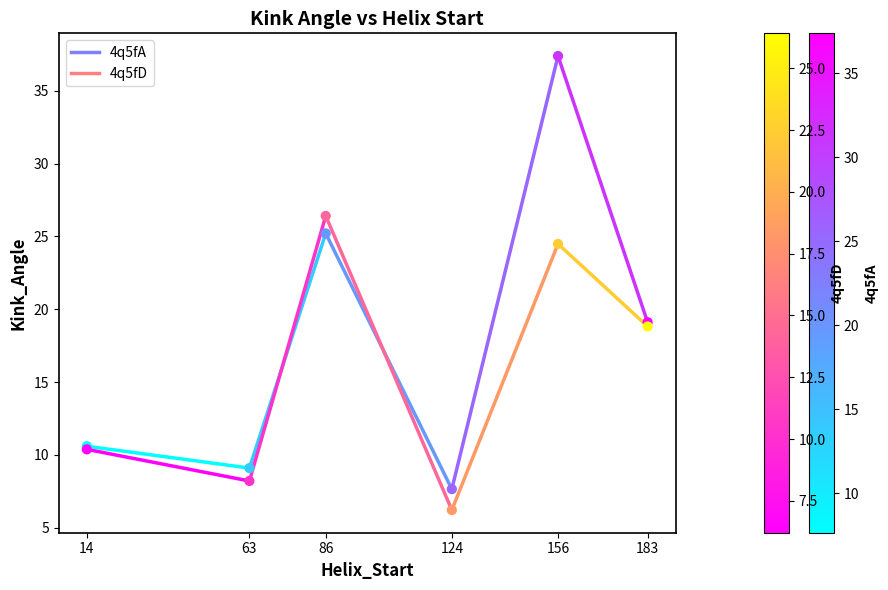

Which series contains the highest Y value?

4q5fA